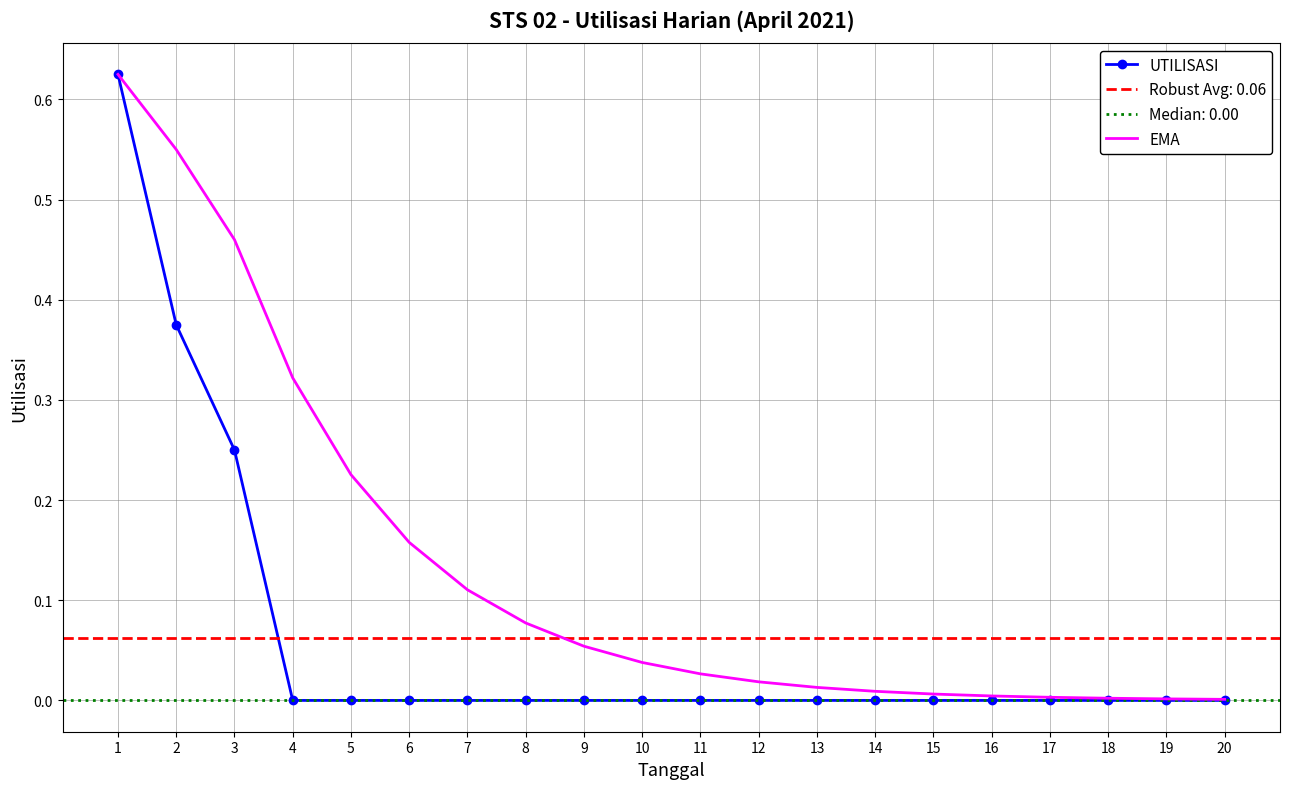

What is the value of the EMA point at the 6th from the left?

0.2